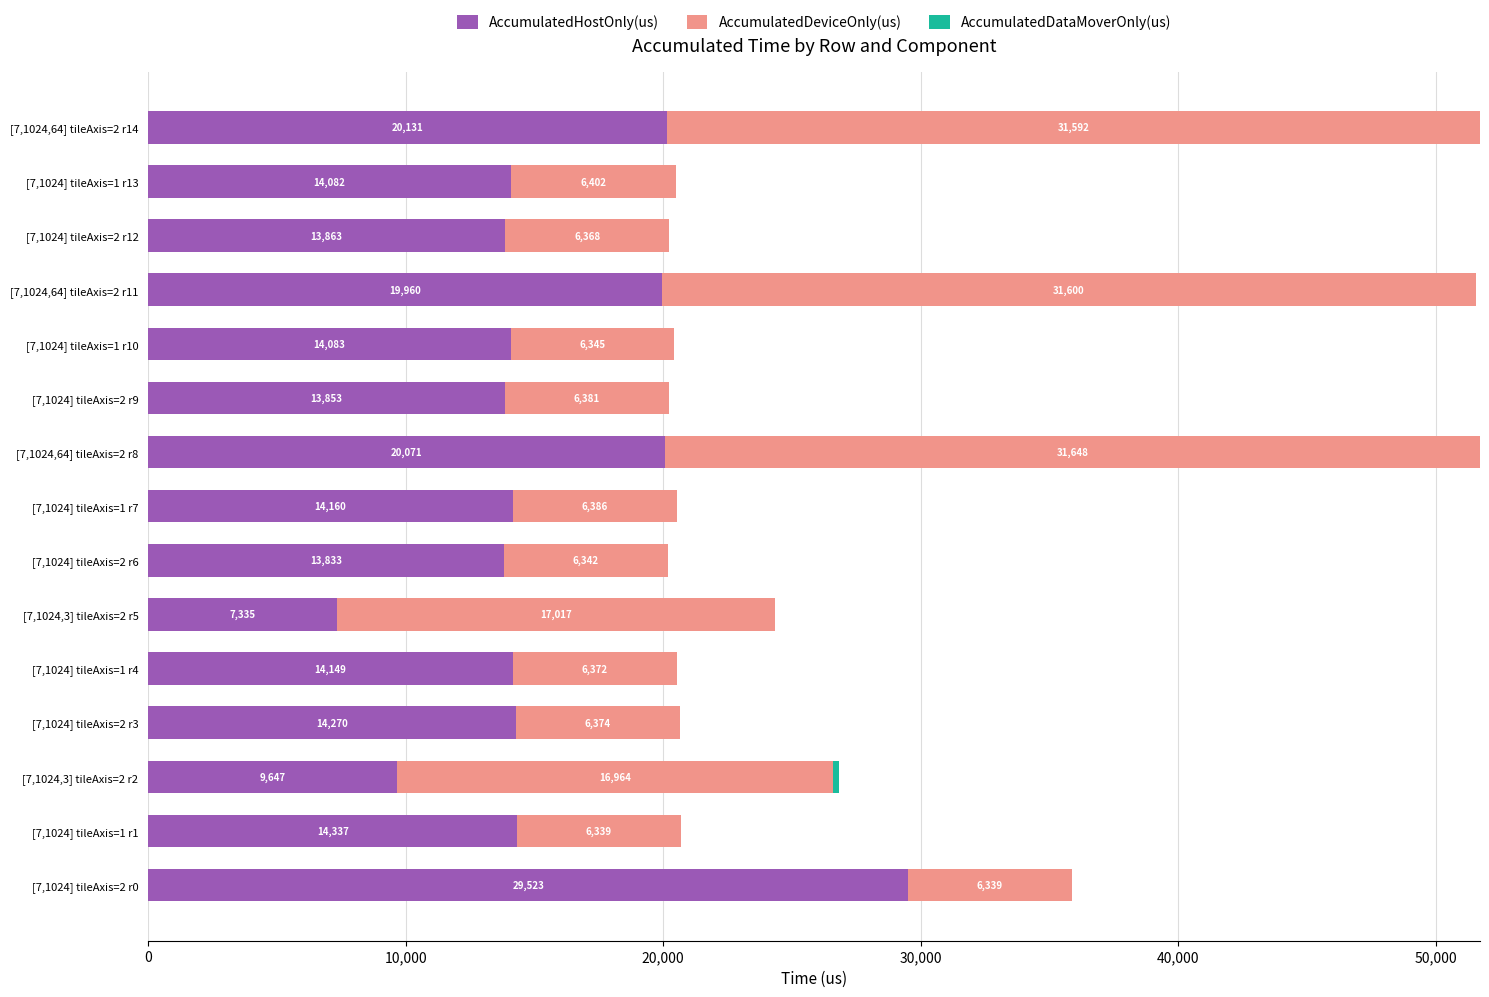

At which category is the sum across all series the highest?

[7,1024,64] tileAxis=2 r14